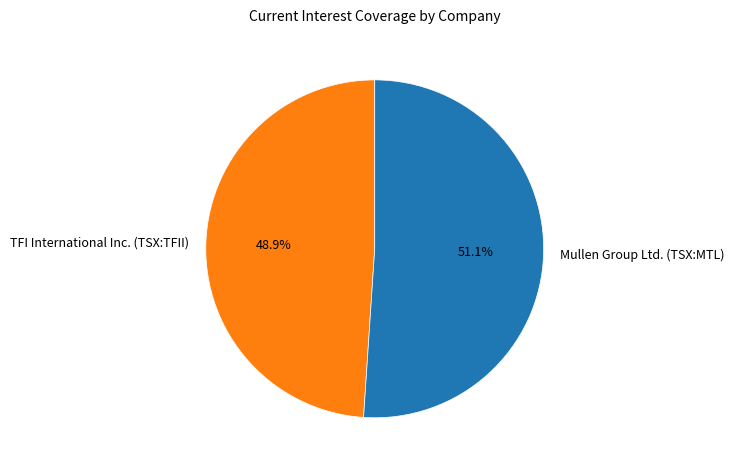

The Mullen Group Ltd. (TSX:MTL) slice represents 51% of the pie. True or false?

True